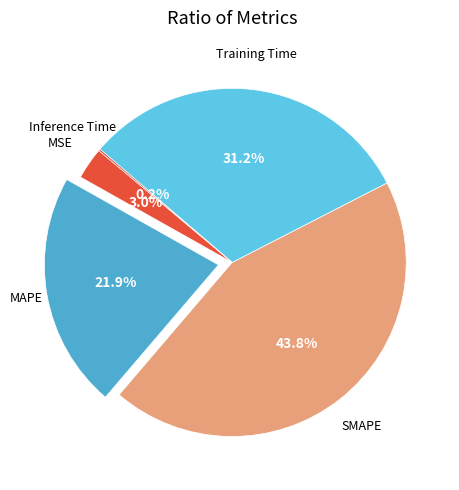

True or false: Training Time accounts for 22% of the total.

False